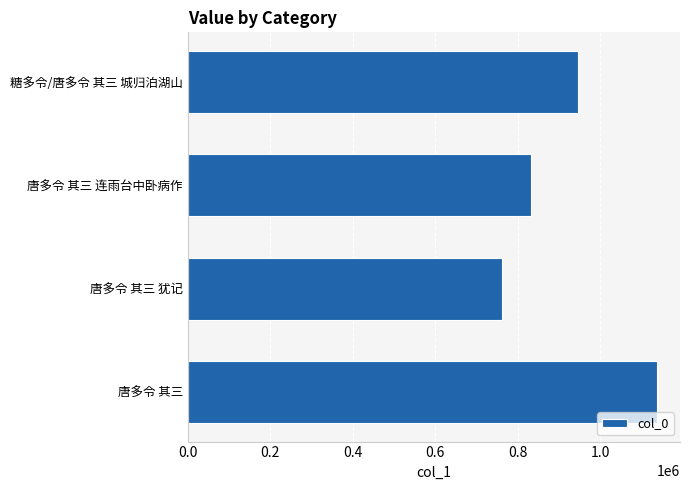

Read the value at 唐多令 其三 犹记, to the nearest 50.

763250